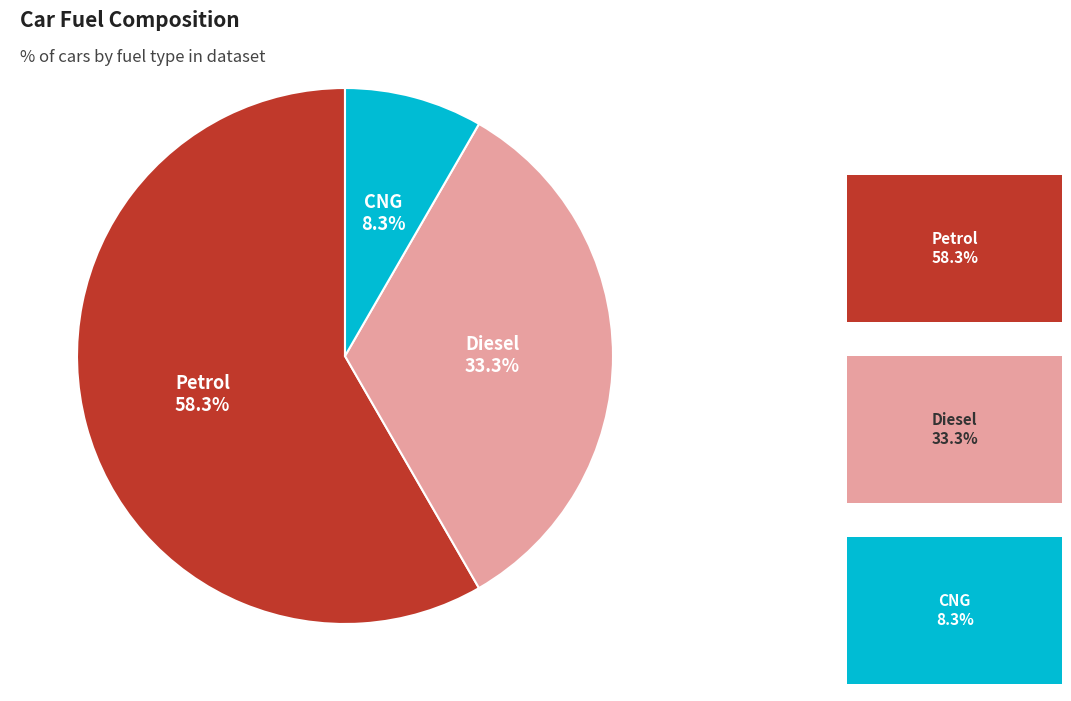

Does any single category account for the majority?

Yes